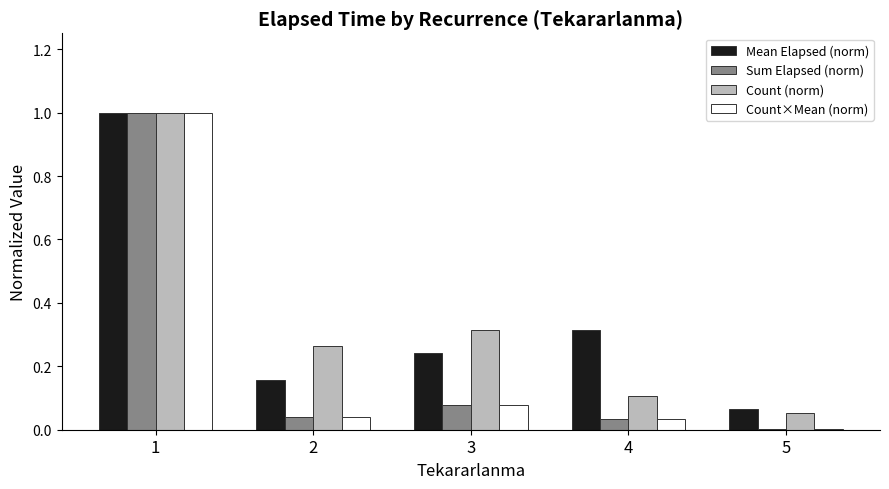

Is it true that Sum Elapsed (norm) equals 1.3 at 1?

False